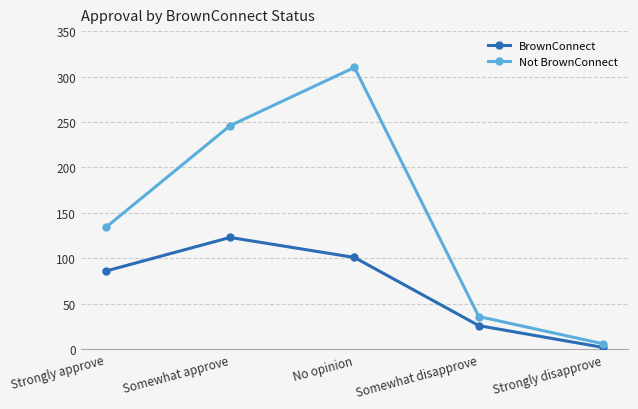

How many series are shown in this chart?

2